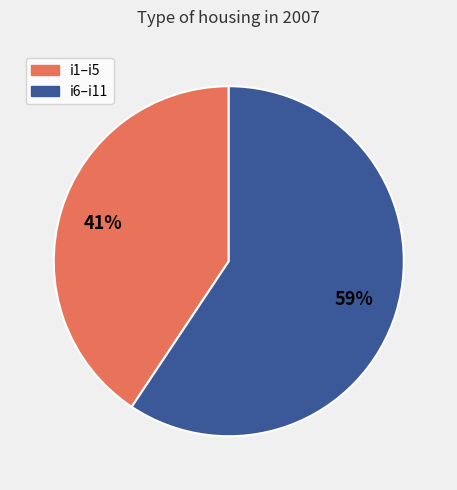

To the nearest percent, what is the average slice percentage?

50%